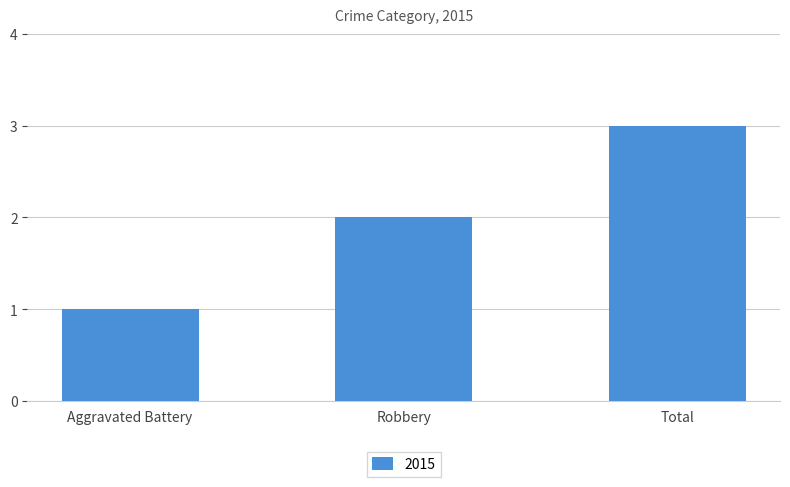

What is the difference between the maximum and minimum values?

2